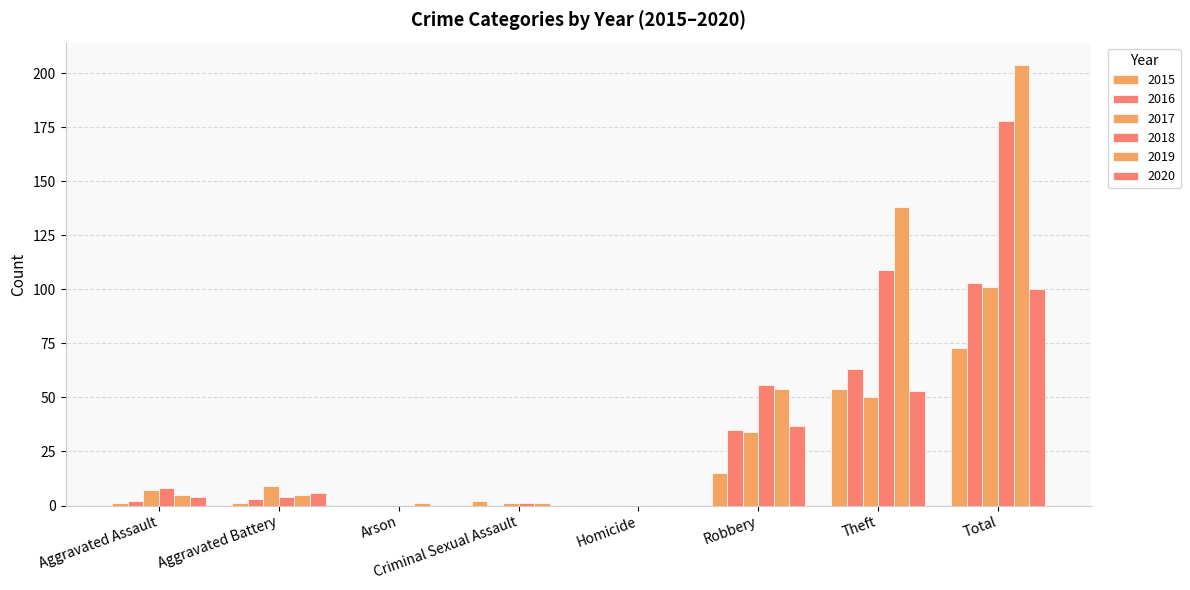

What is the label of the 6th bar from the left?

Robbery